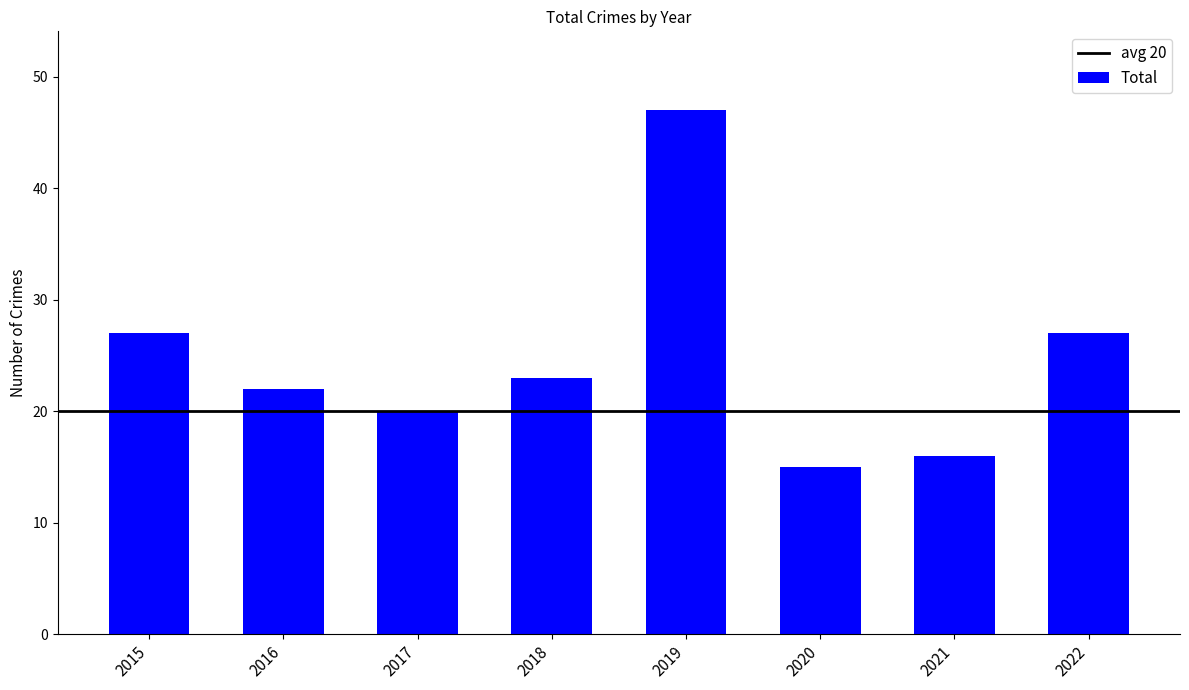

At which label does the data first exceed 23?

2015